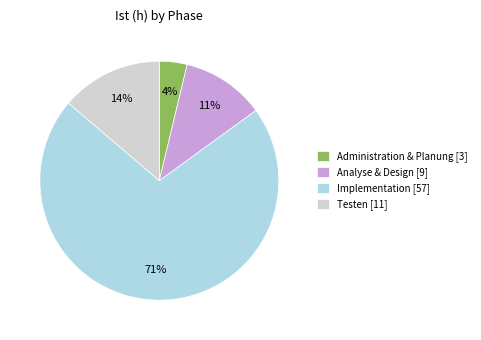

How many slices are in this pie chart?

4